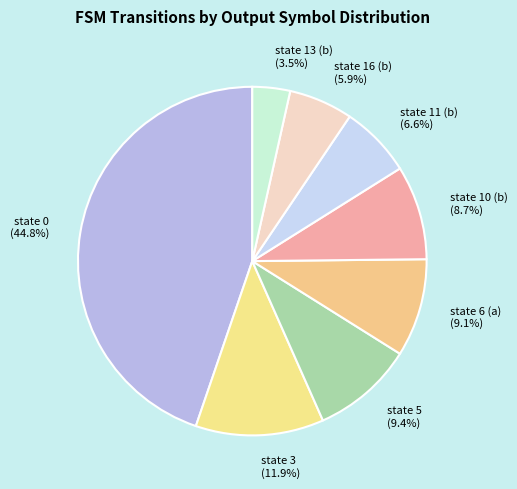

What portion of the pie excludes state 3?

88.1%